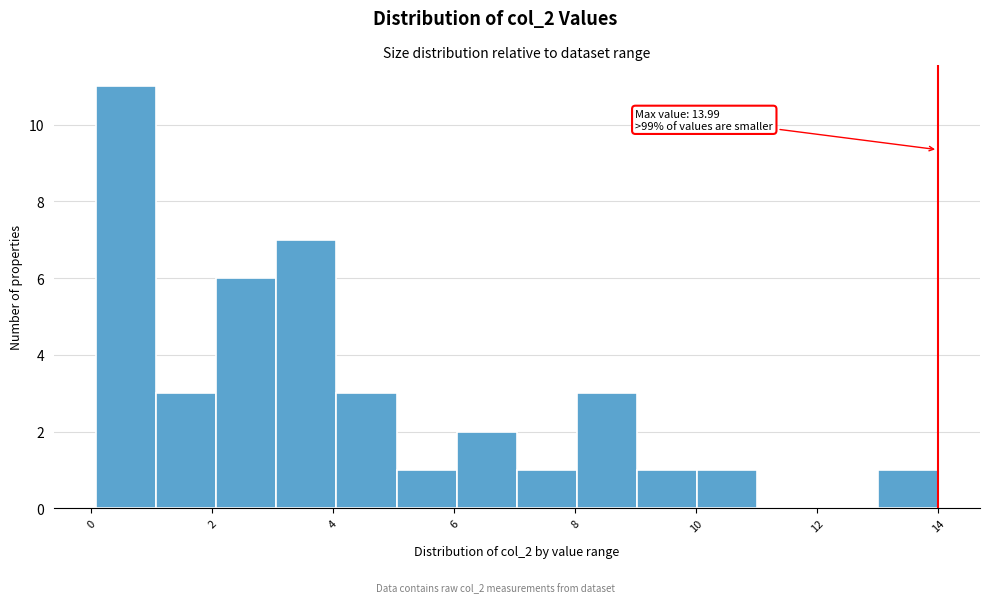

Which range on the x-axis has the tallest bar?

0 to 1